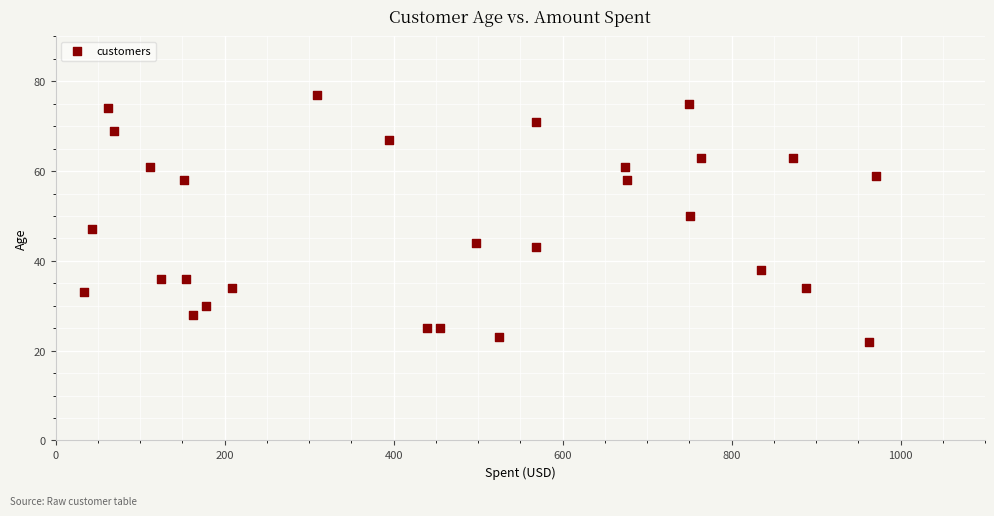

What is the range of Y values (max minus min)?

55